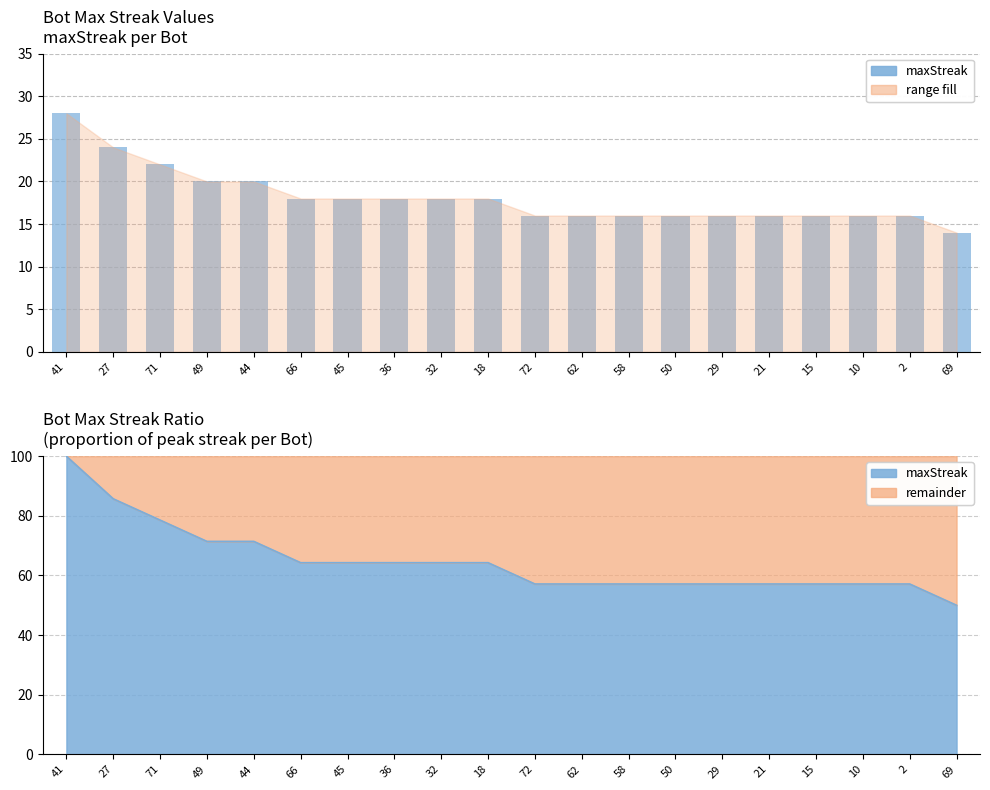

Are the bars grouped side by side (vs. stacked)?

No